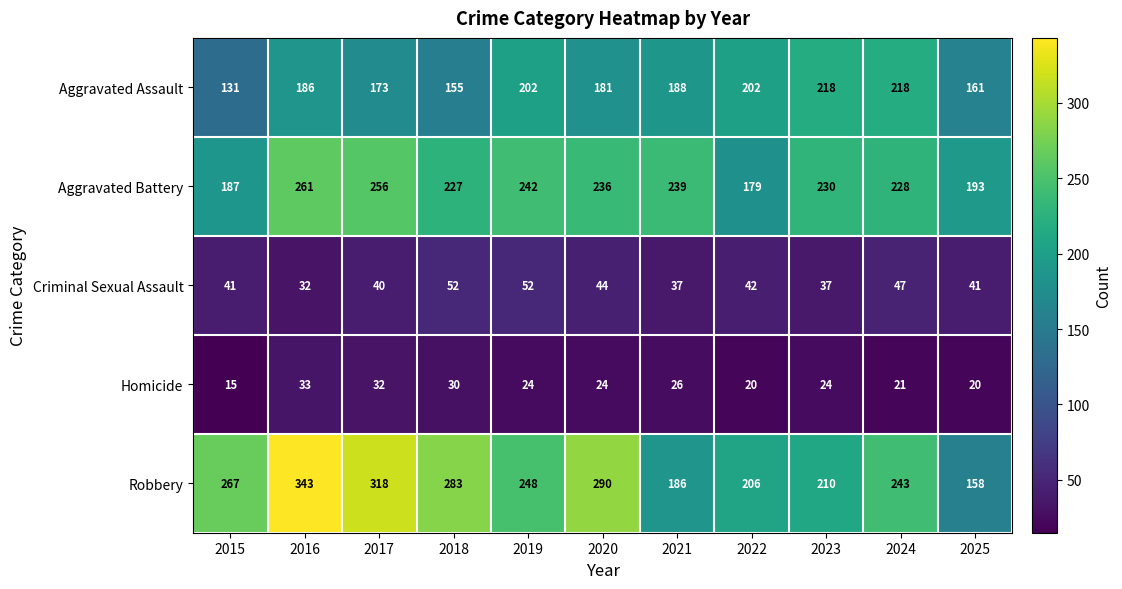

The value of Aggravated Battery at 2020 is 236. True or false?

True